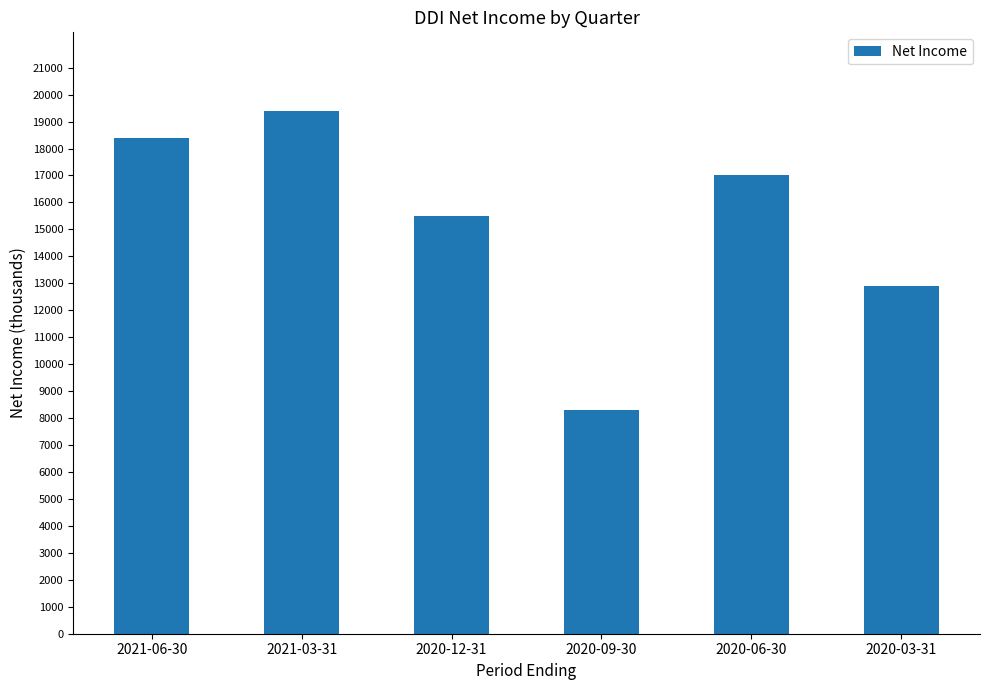

How many bars are there in total?

6